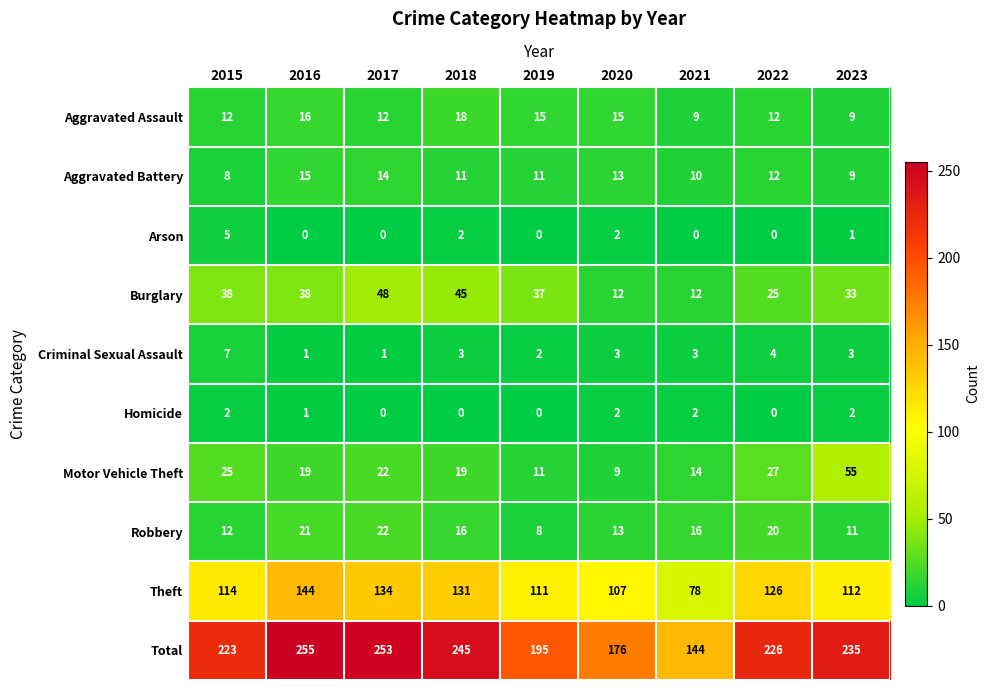

Count the number of categories in the chart.

9